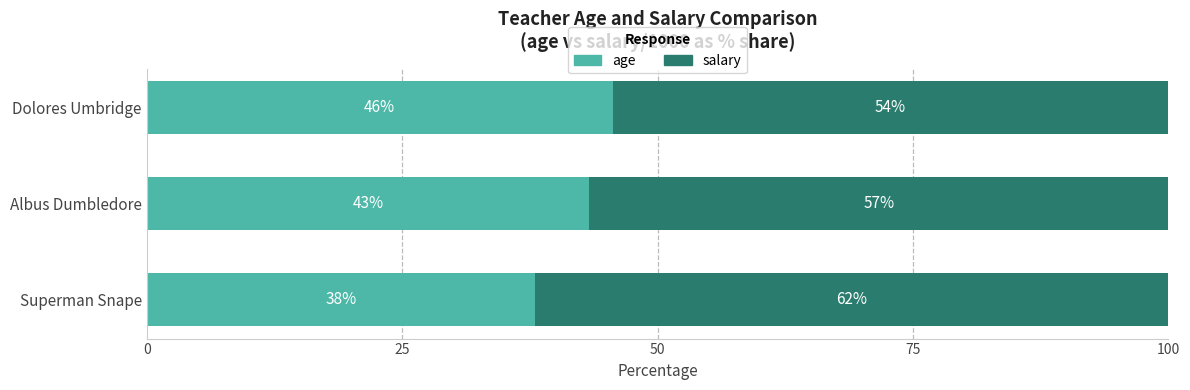

What are all the series names shown in the legend?

age, salary